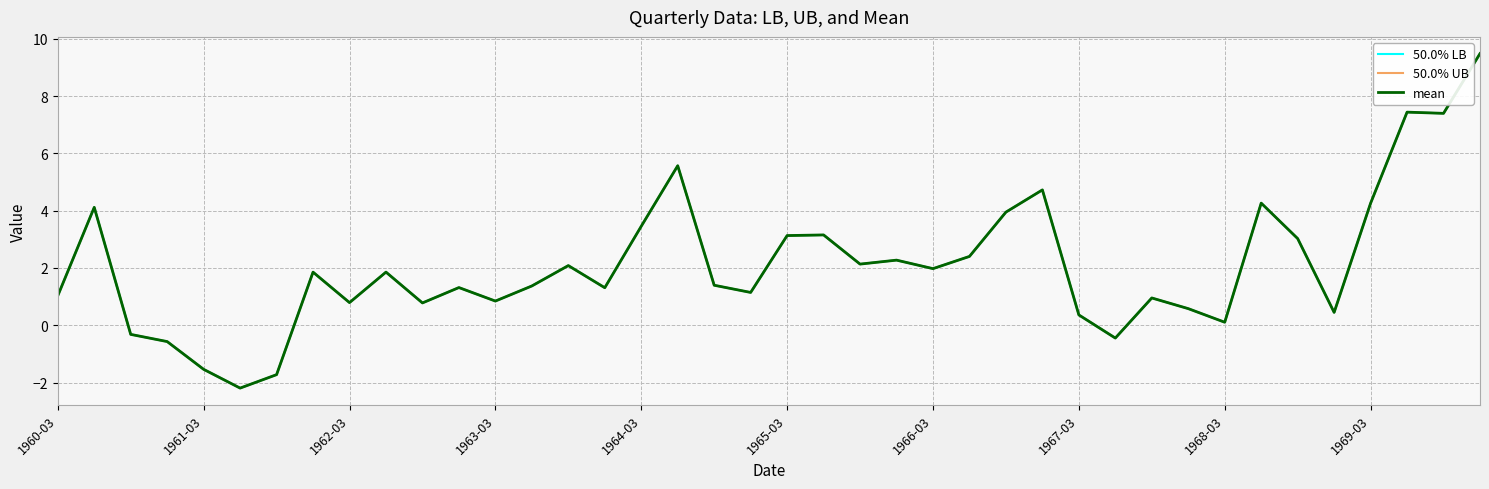

True or false: mean and 50.0% LB intersect in this chart.

False